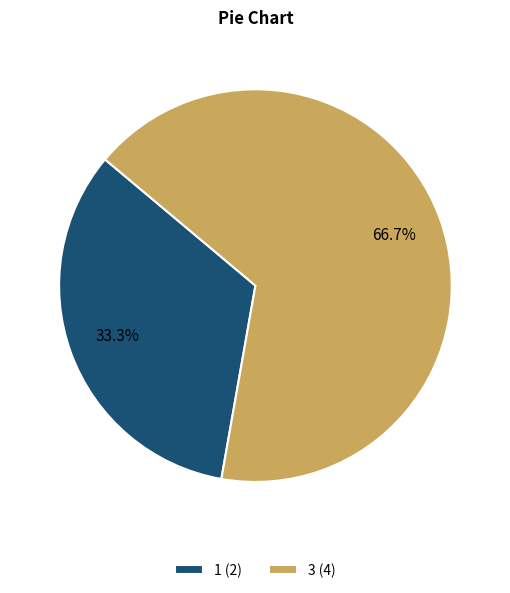

Is the sum of 1 and 3 greater than half?

Yes